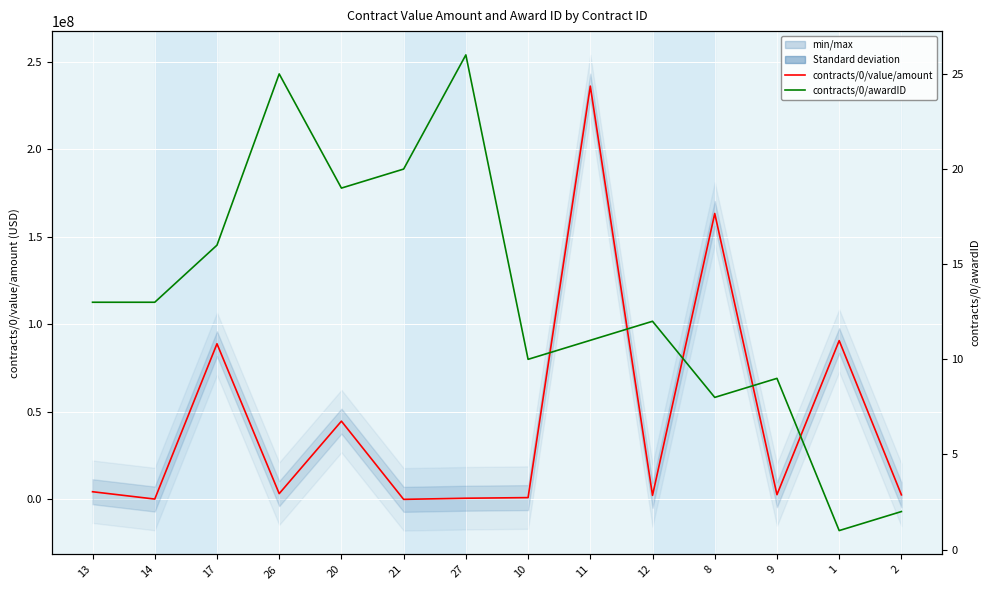

List the series in order of their overall mean, lowest first.

contracts/0/awardID, contracts/0/value/amount